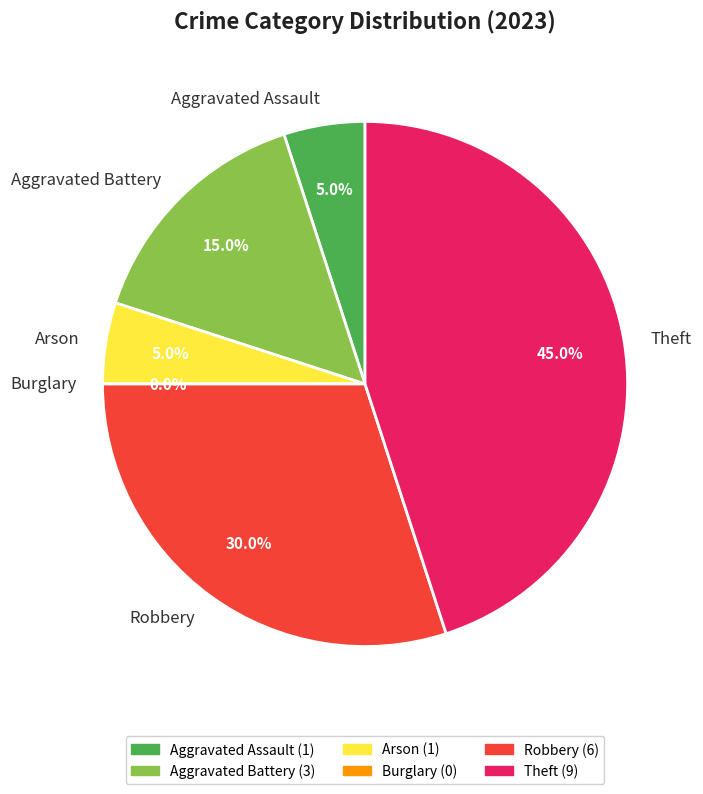

What percentage is the Aggravated Battery slice, to the nearest percent?

15%